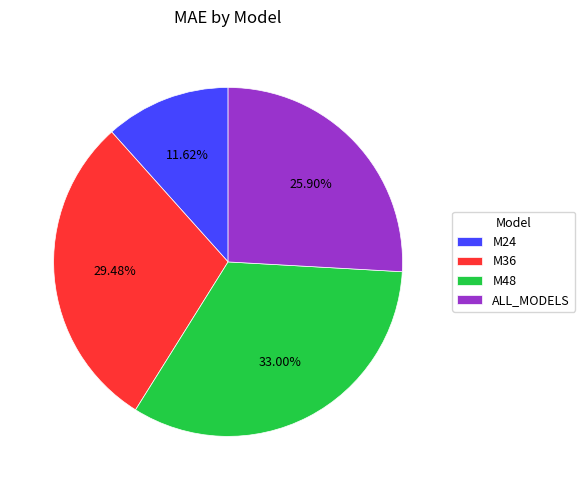

Is it true that M48 is 27% of the pie?

False